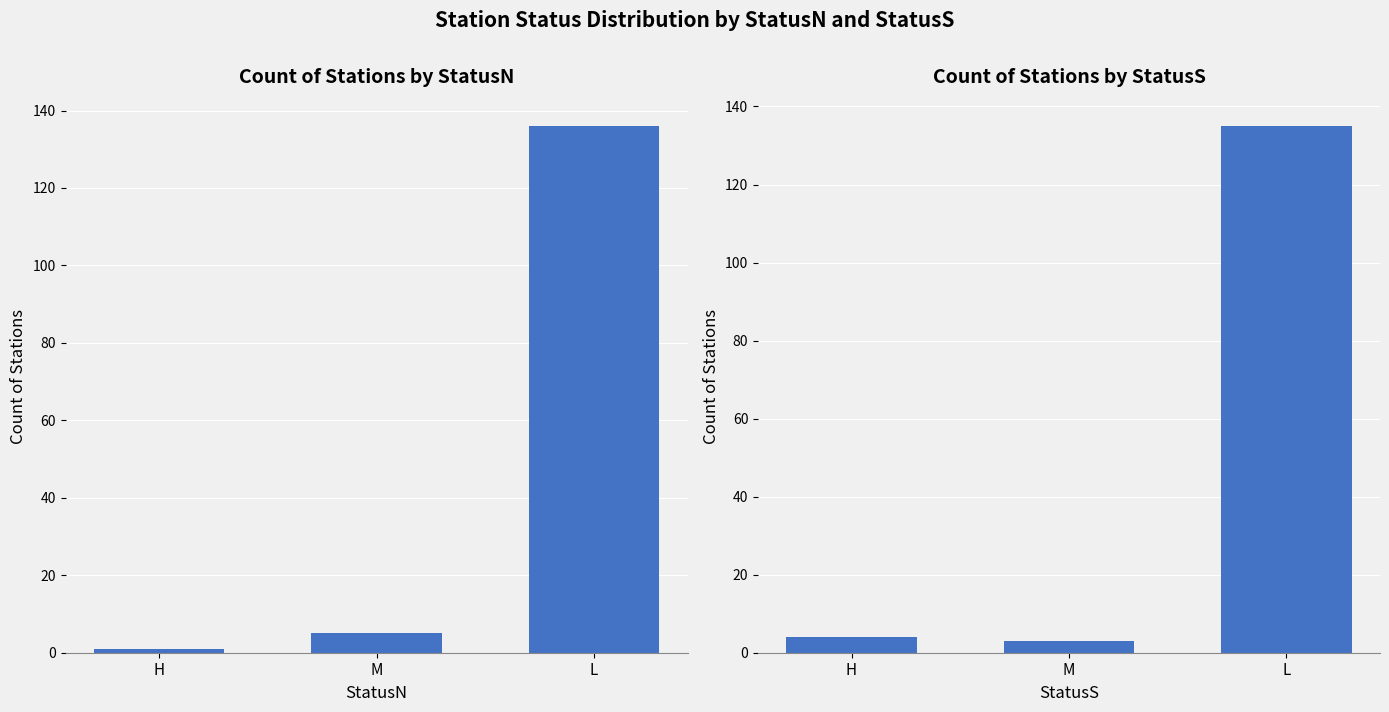

At which label does statusN first exceed 5?

L